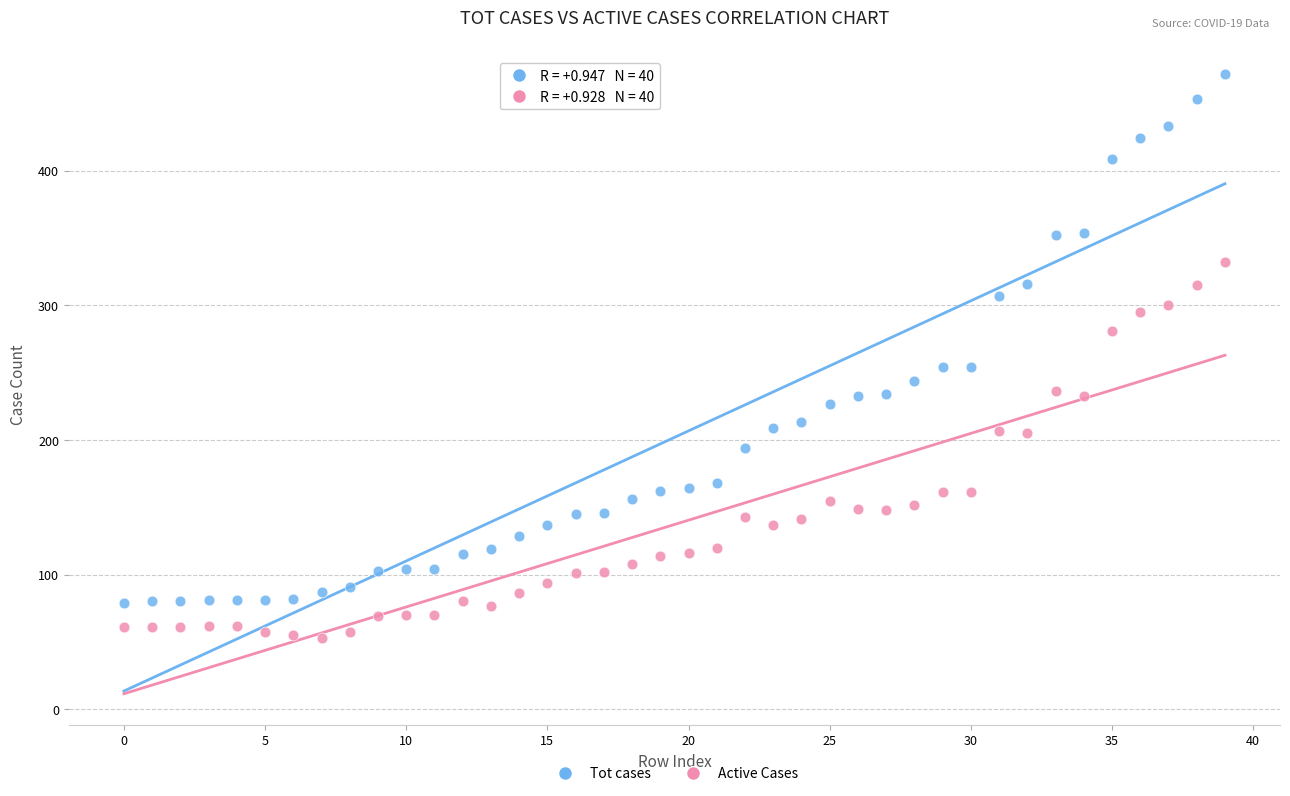

Across all data points, what is the range of Y values (max minus min)?

419